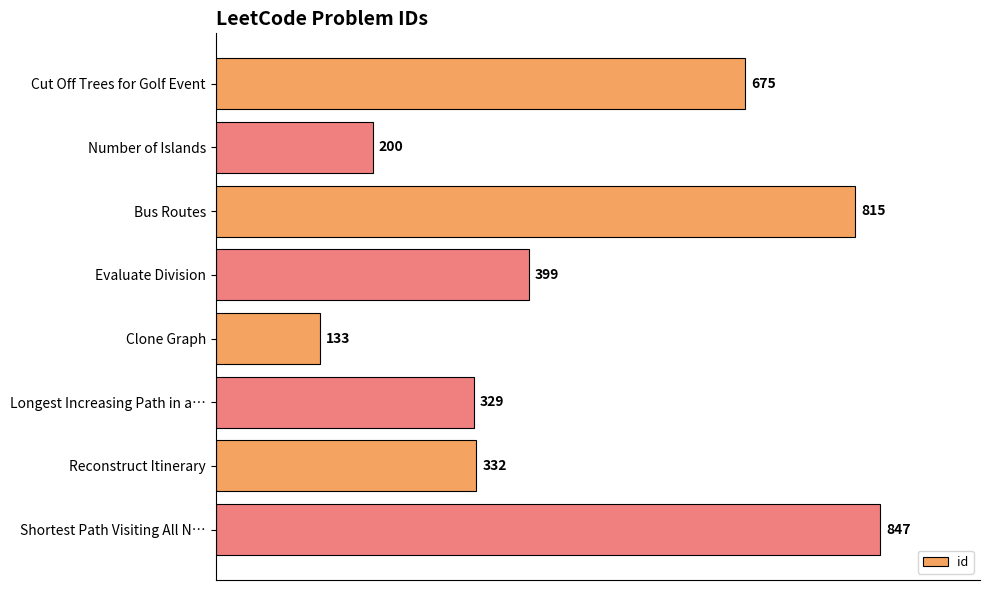

Reading top to bottom, list all the values displayed in this chart.

Cut Off Trees for Golf Event=675	Number of Islands=200	Bus Routes=815	Evaluate Division=399	Clone Graph=133	Longest Increasing Path in a…=329	Reconstruct Itinerary=332	Shortest Path Visiting All N…=847